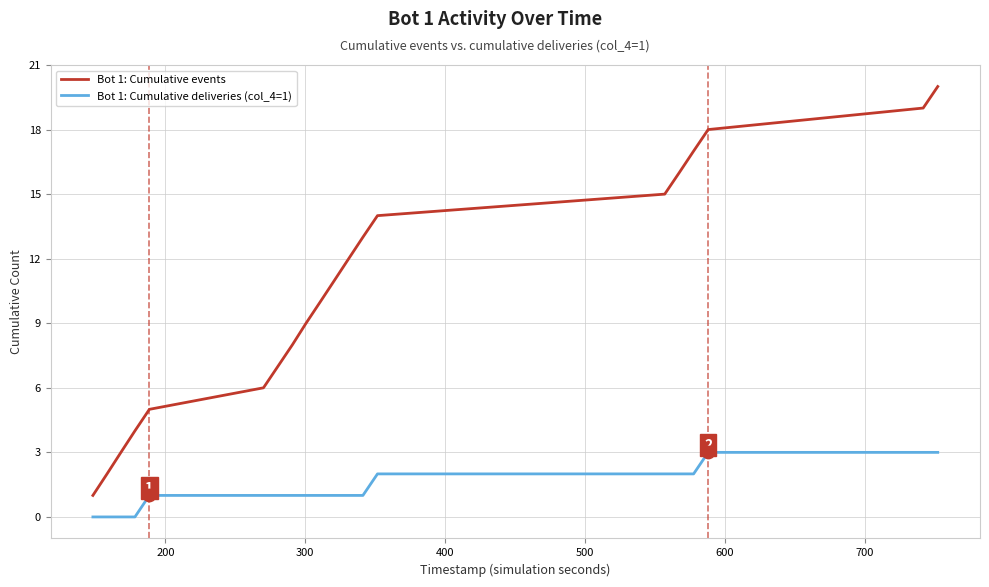

Which series has the largest total across all categories?

Bot 1: Cumulative events